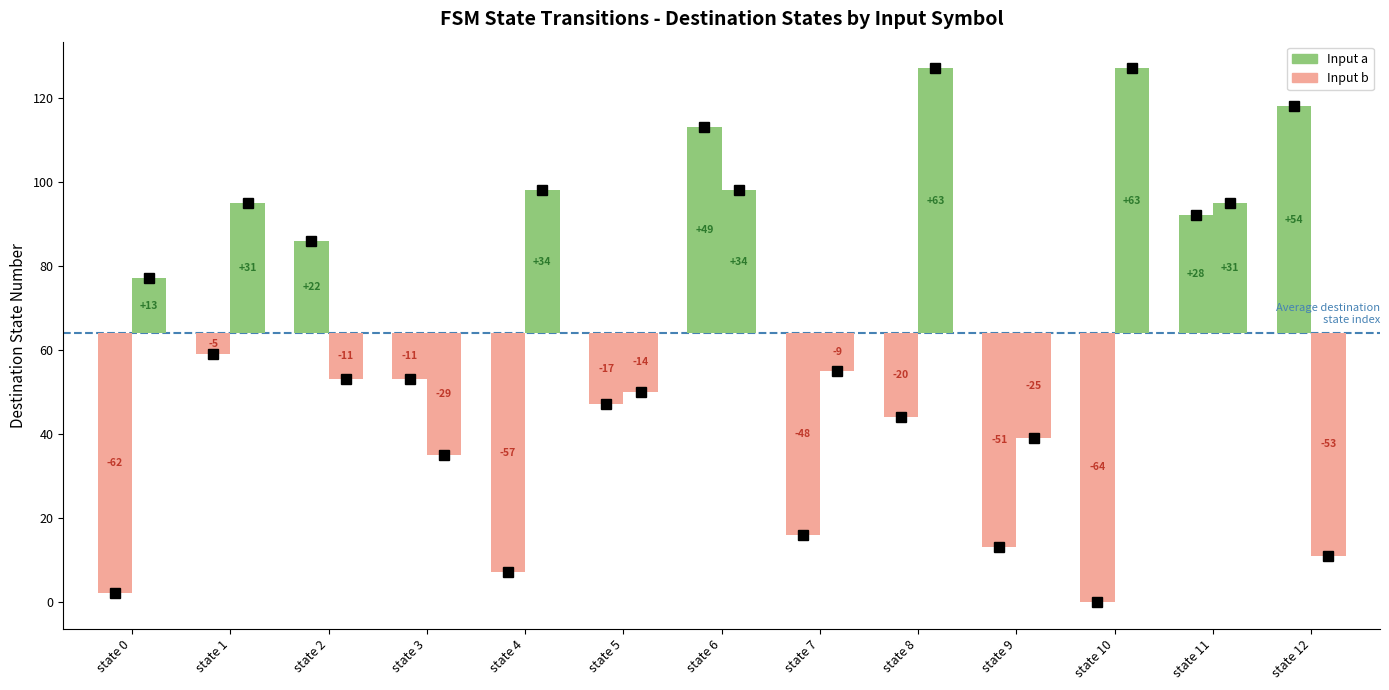

At how many categories does at least one series exceed 102?

4